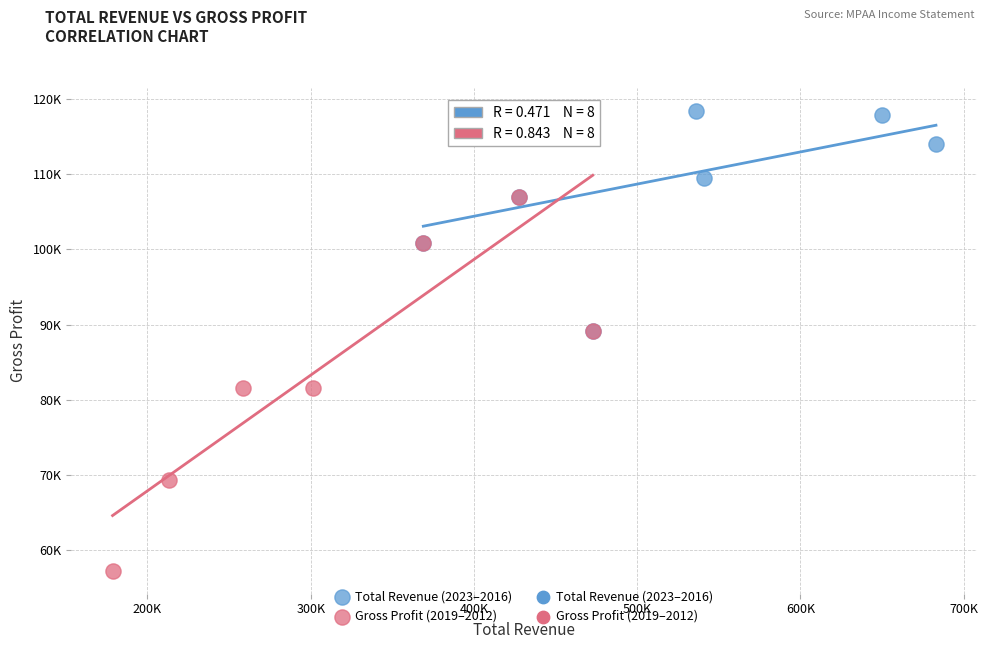

Which series has the largest Y range (max minus min)?

Gross Profit (2019–2012)